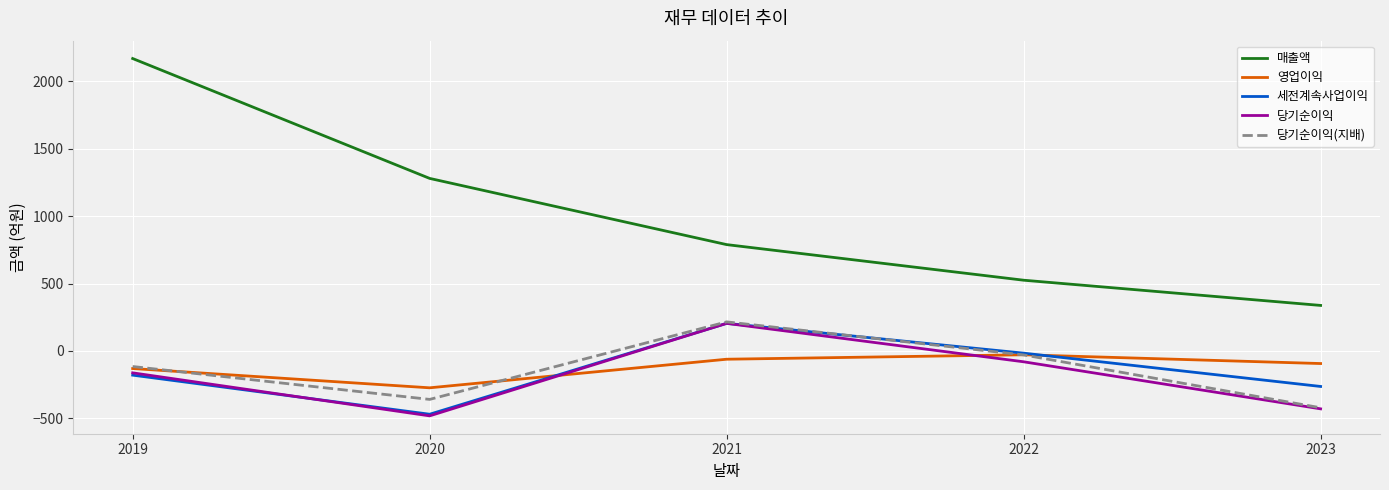

Reading right to left, list all the values displayed in this chart.

매출액: 338	525	789	1280	2169
영업이익: -93	-28	-61	-273	-130
세전계속사업이익: -263	-16	205	-469	-179
당기순이익: -429	-80	205	-481	-162
당기순이익(지배): -421	-29	216	-359	-115